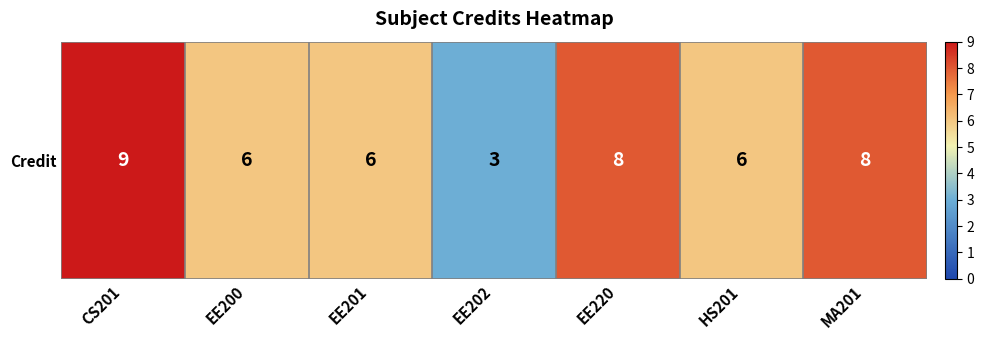

What is the minimum value shown in the chart?

3